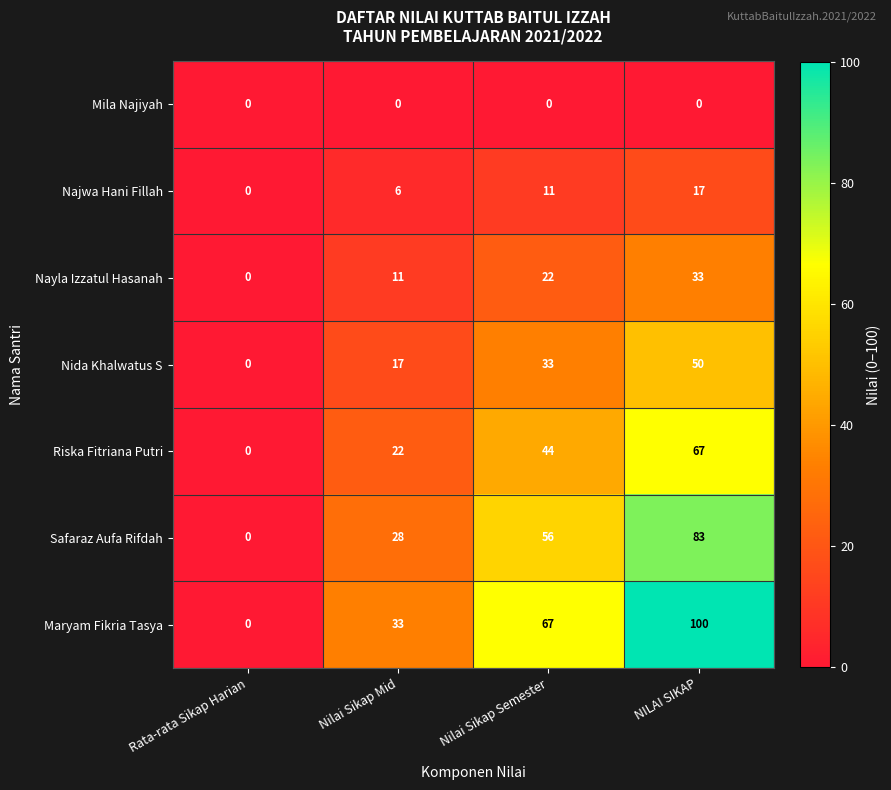

How many values in Nayla Izzatul Hasanah are above zero?

3